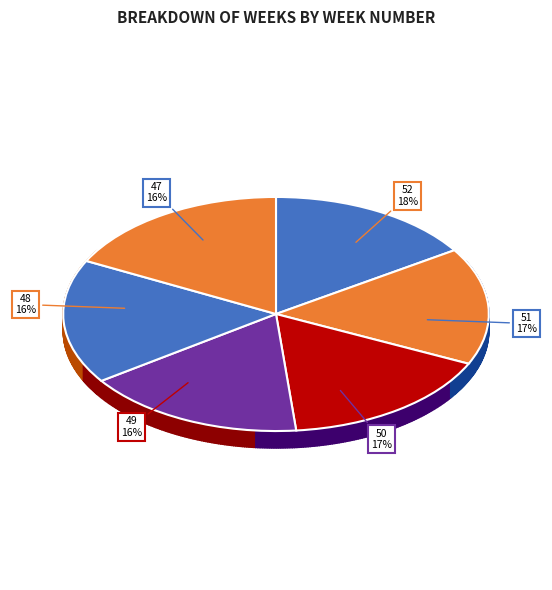

What is the change in value from 51 to 52?

+1